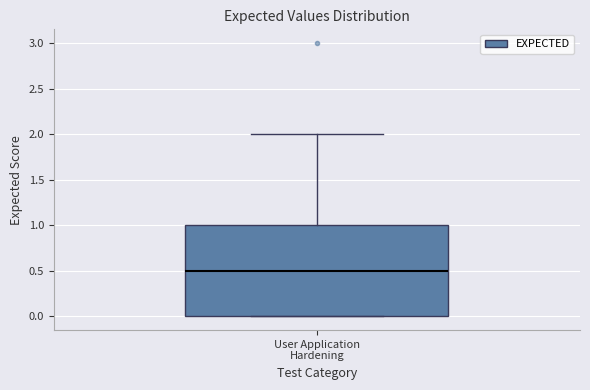

Where is the lower edge of the box for User Application Hardening on the y-axis? The values are not printed on the chart, so give them approximately, as read against the axis.

0.0